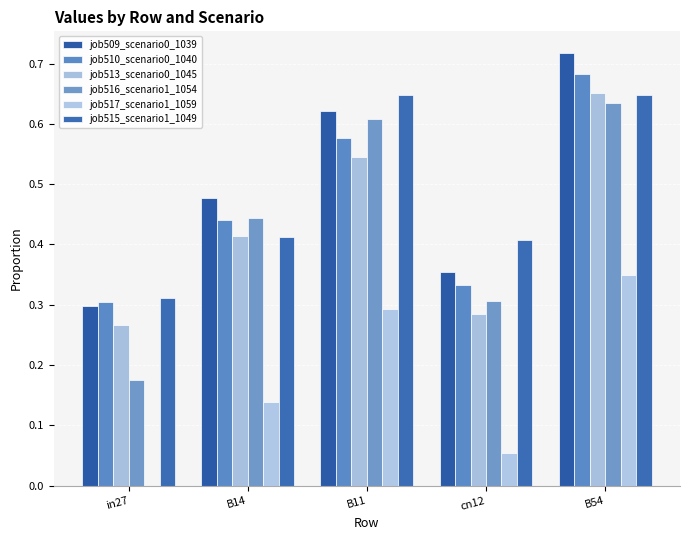

Which series has the largest total across all categories?

job509_scenario0_1039